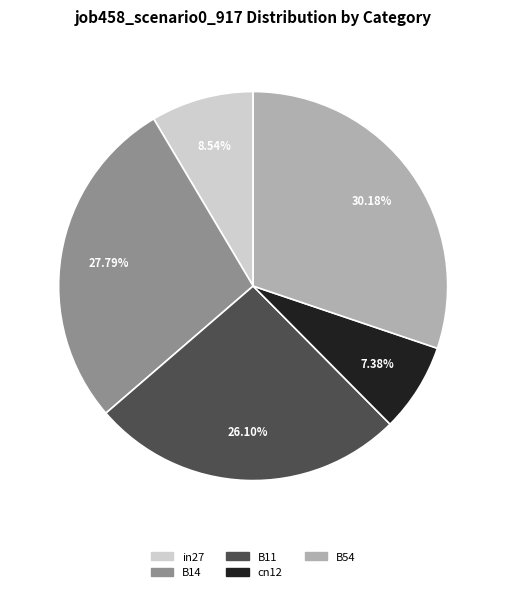

Rank the categories by value from highest to lowest.

B54, B14, B11, in27, cn12